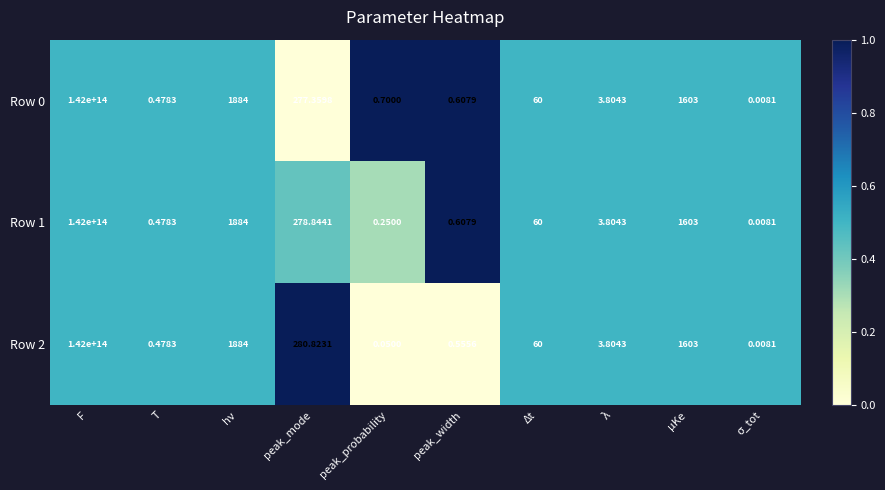

Which category has the highest value in the Row 1 series?

F